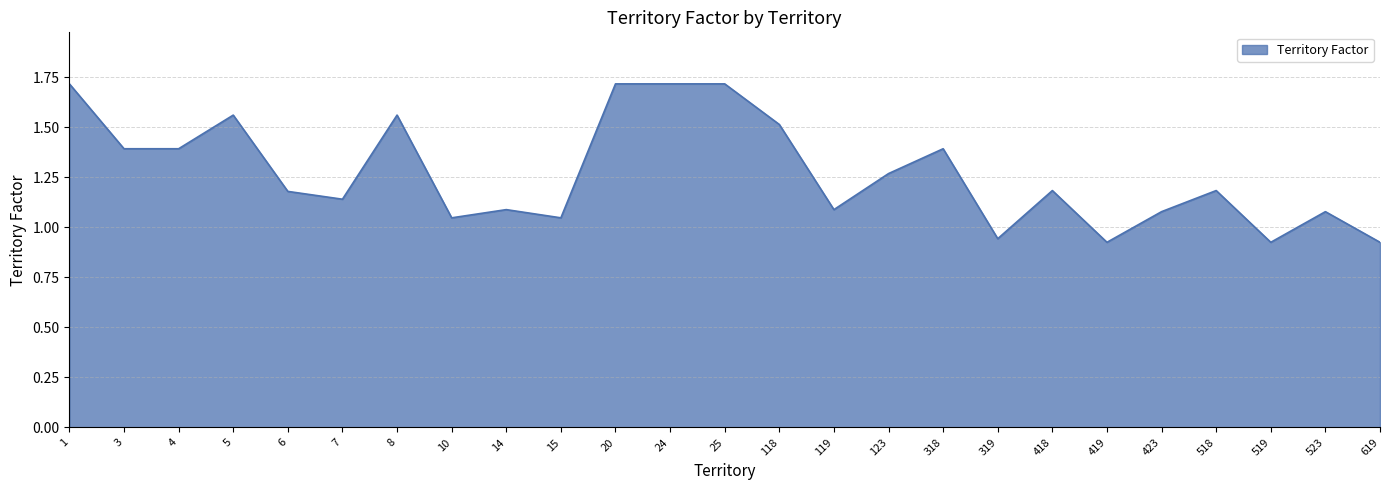

What is the difference between the maximum and second lowest values?

0.8